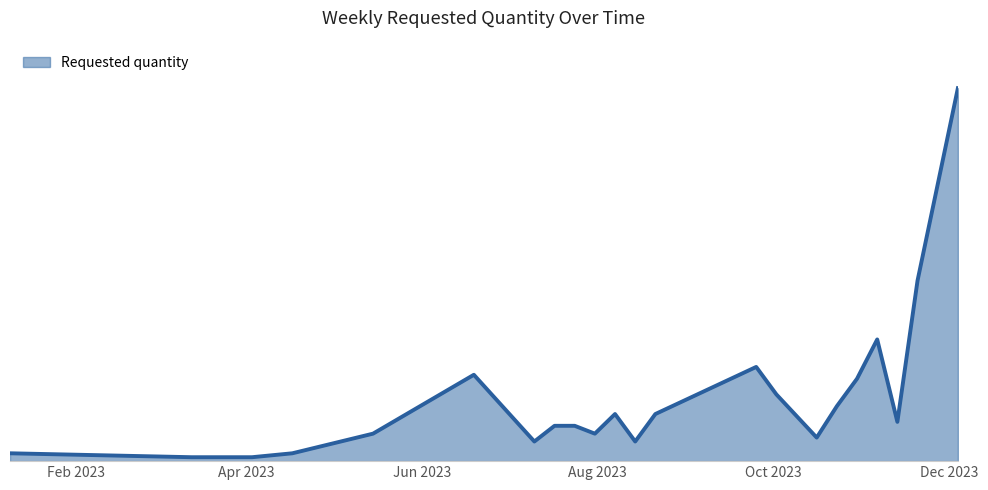

What is the maximum value shown in the chart?

570